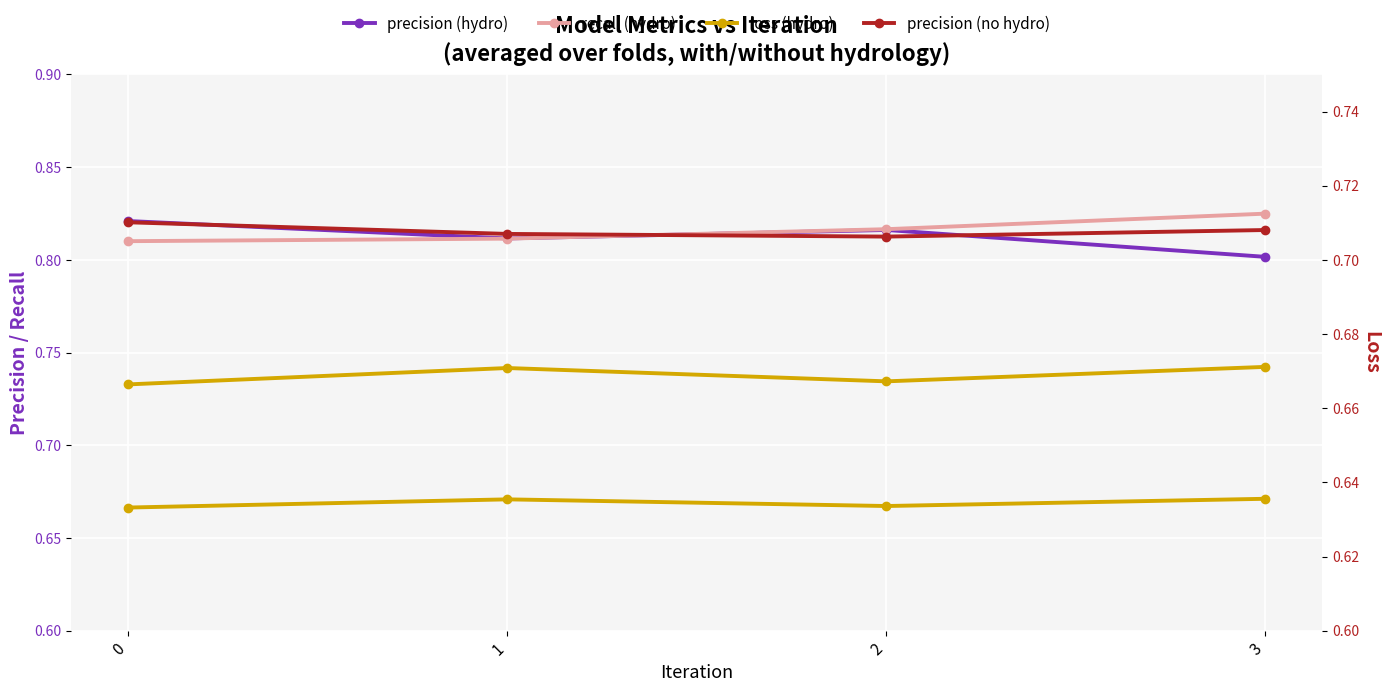

True or false: precision (no hydro) and loss (hydro) intersect in this chart.

False